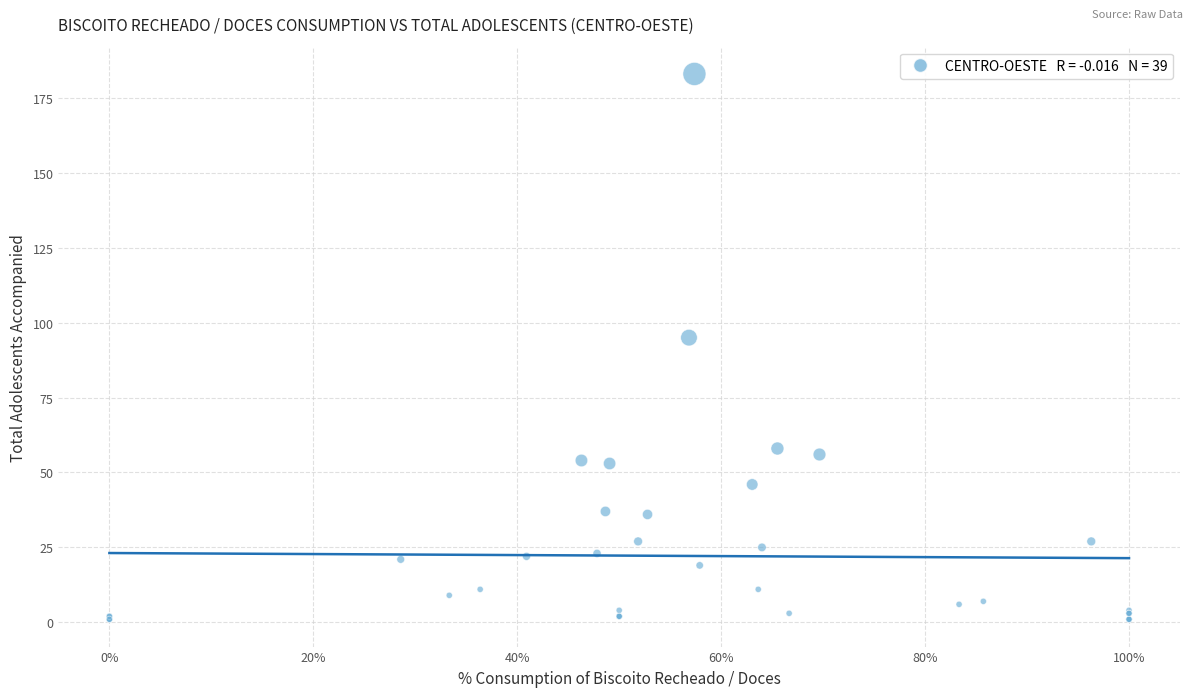

What Y value in the scatter plot is closest to 92?

95